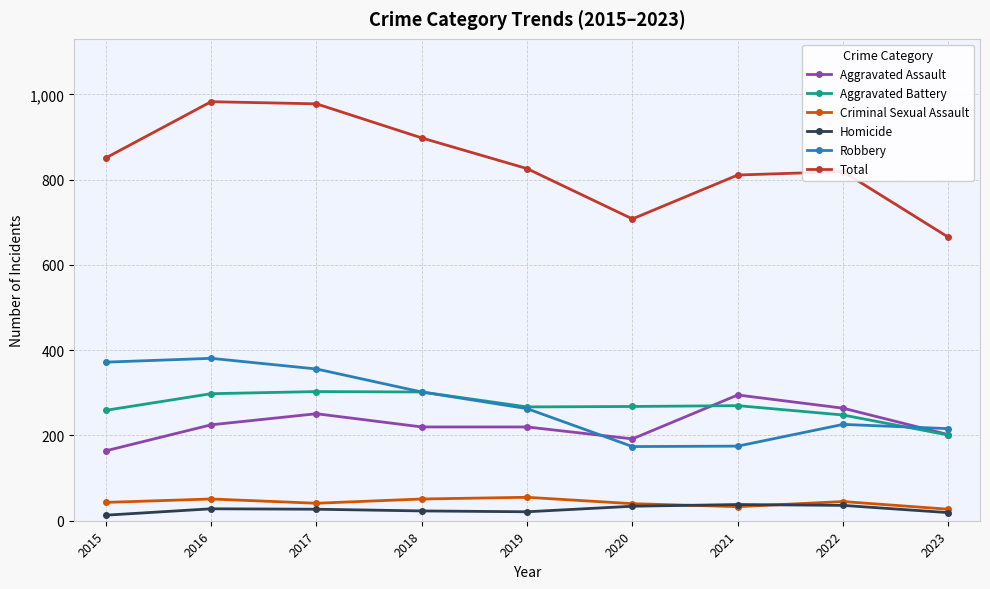

True or false: Aggravated Assault has more than 1 points higher than both neighbors.

True